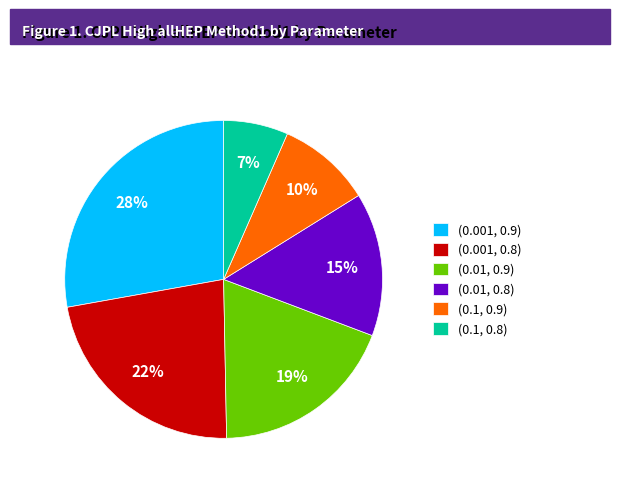

What is the smallest slice in the pie chart?

(0.1, 0.8)